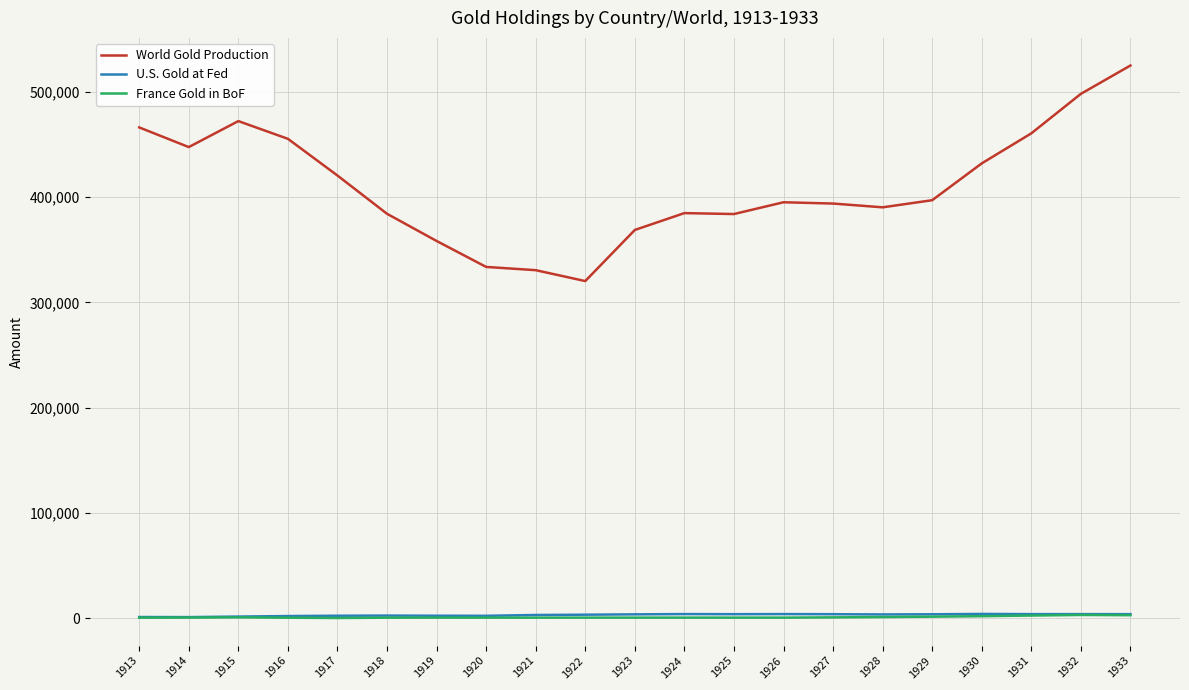

What is the difference between the France Gold in BoF values at 1926 and 1922?

2.7